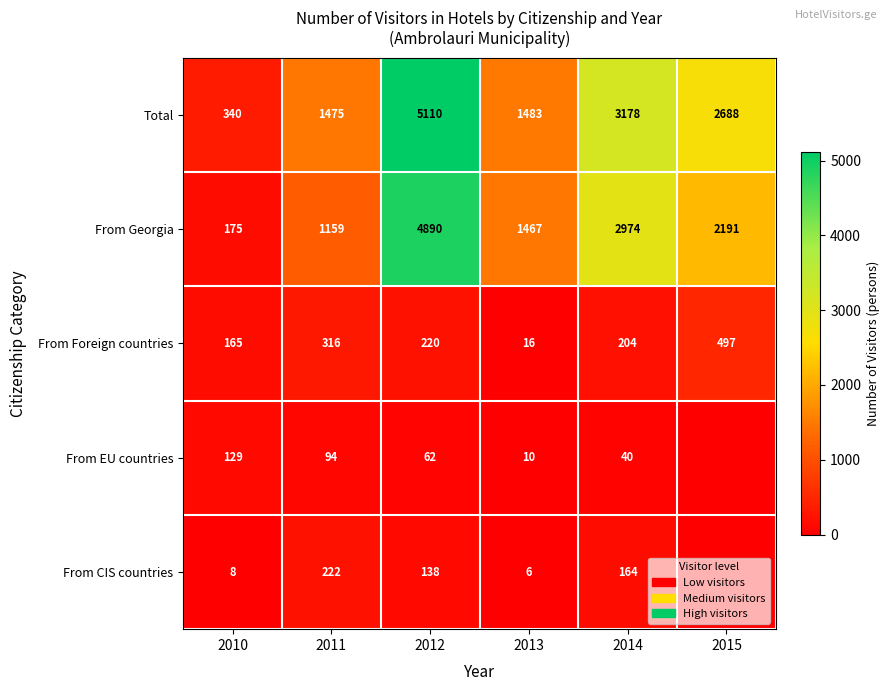

At which label does From Georgia reach its peak?

2012